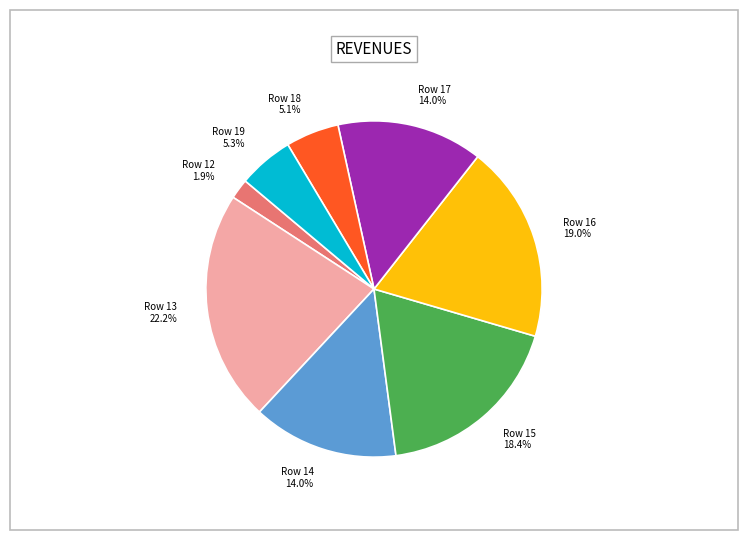

To the nearest percent, what is the difference between the largest and smallest slice percentages?

20%